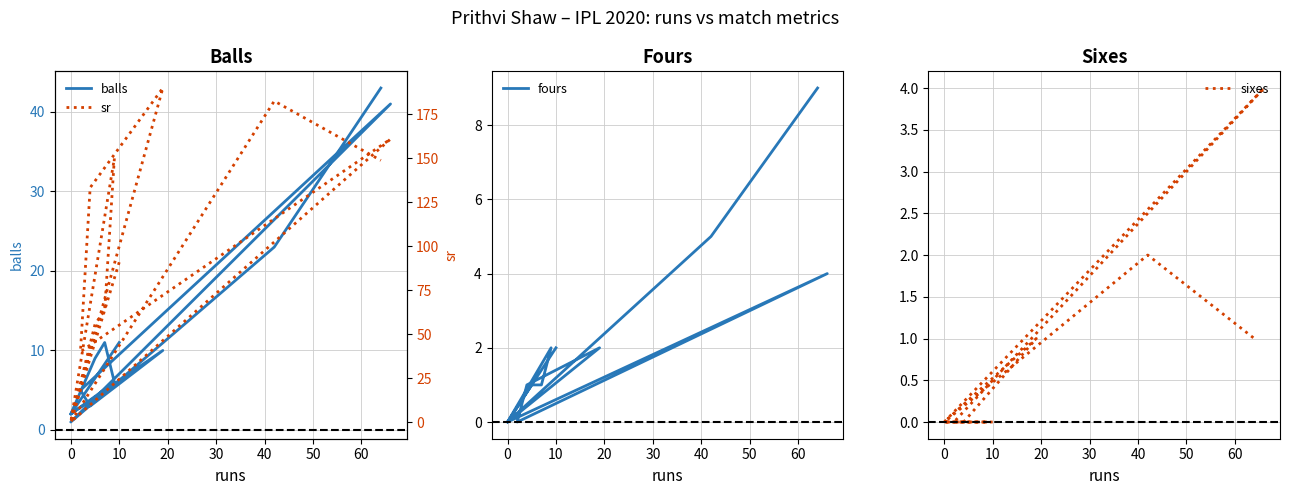

What is the difference between the second highest and minimum values in the fours series?

5.0